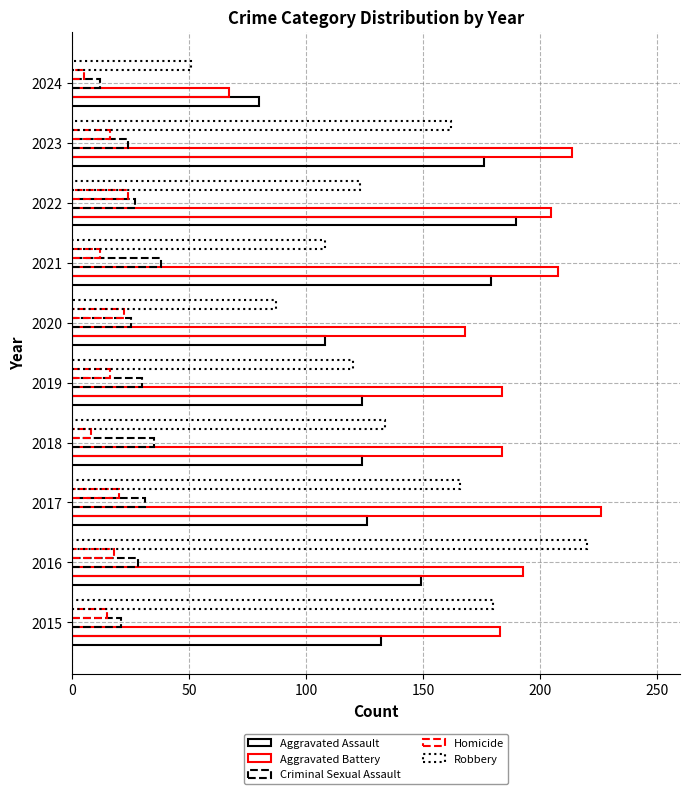

What is the label of the 2nd bar from the right?

8